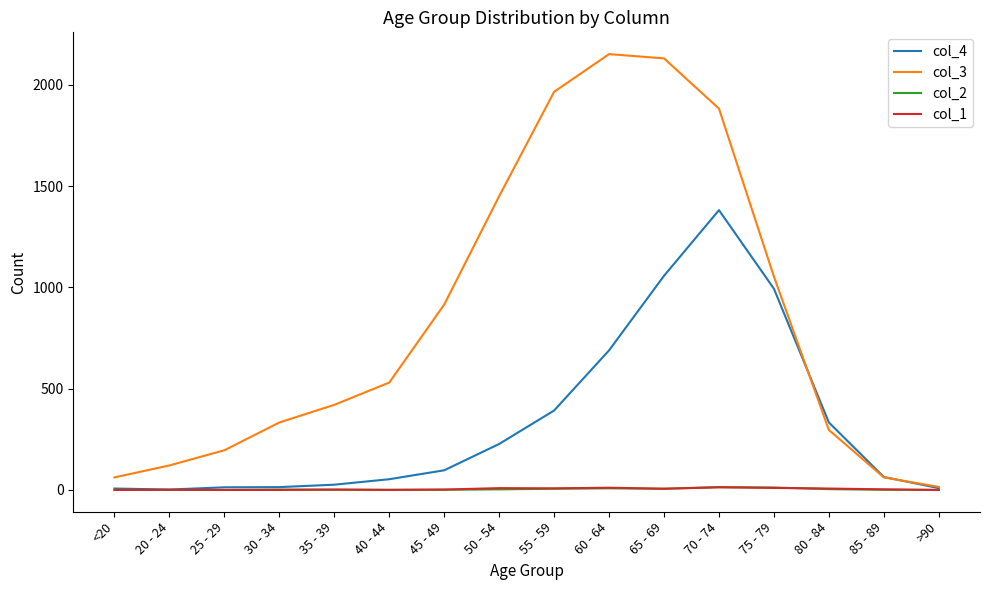

Which series has the largest total across all categories?

col_3